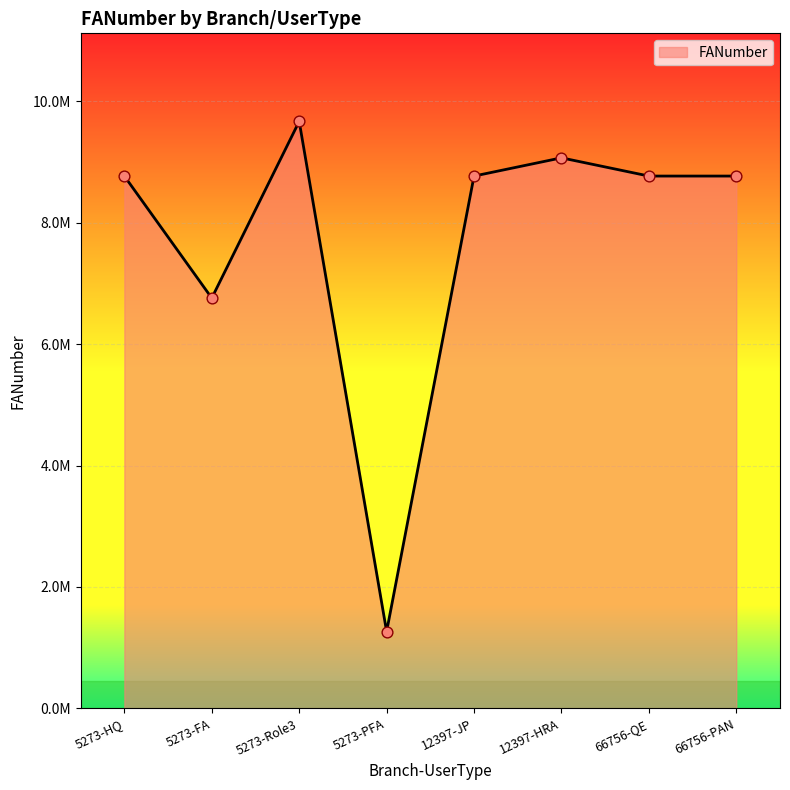

Between 5273-Role3 and 5273-FA, which is larger?

5273-Role3